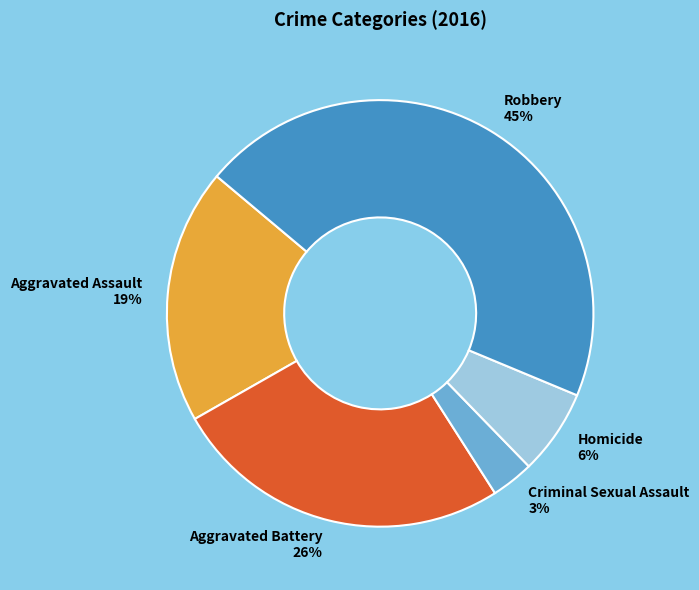

Which category has the smallest portion of the pie?

Criminal Sexual Assault